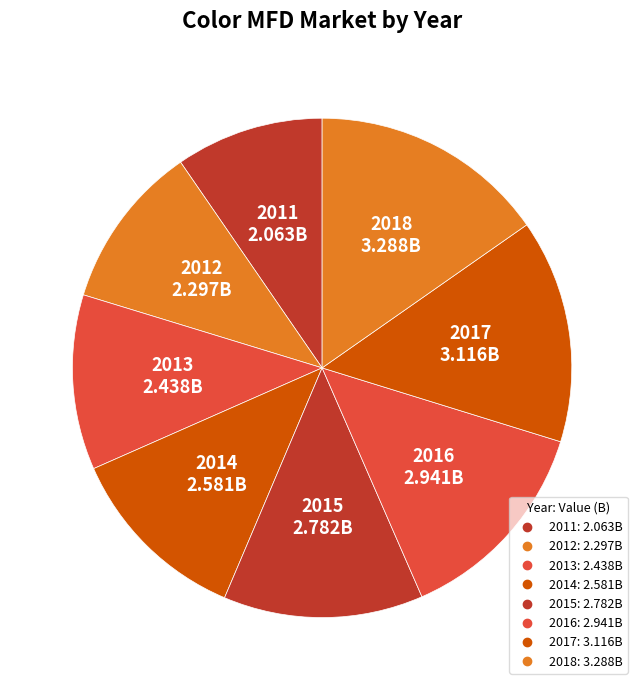

Does 2011 represent more than half of the total?

No